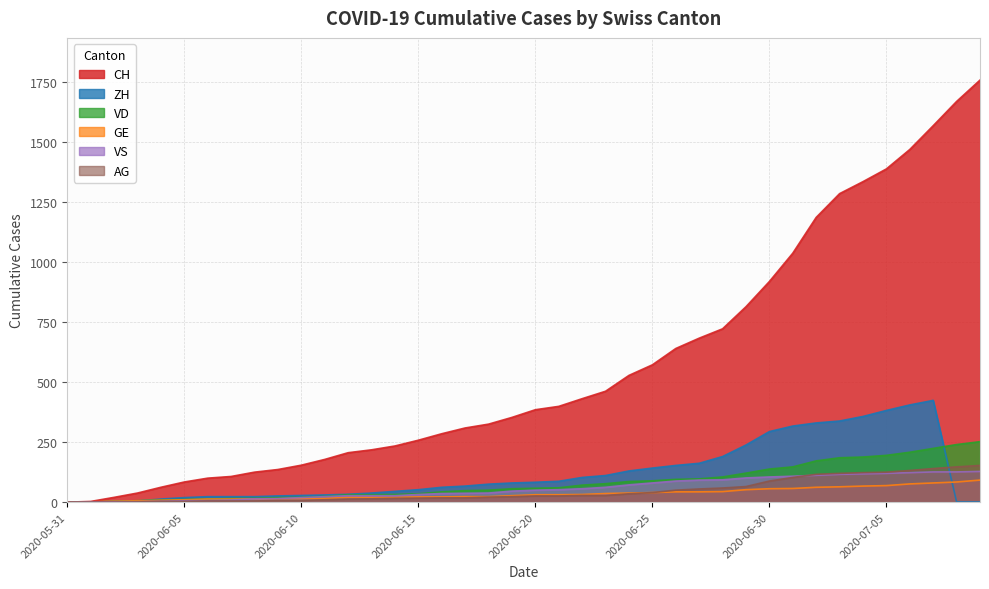

True or false: AG and VS intersect in this chart.

True